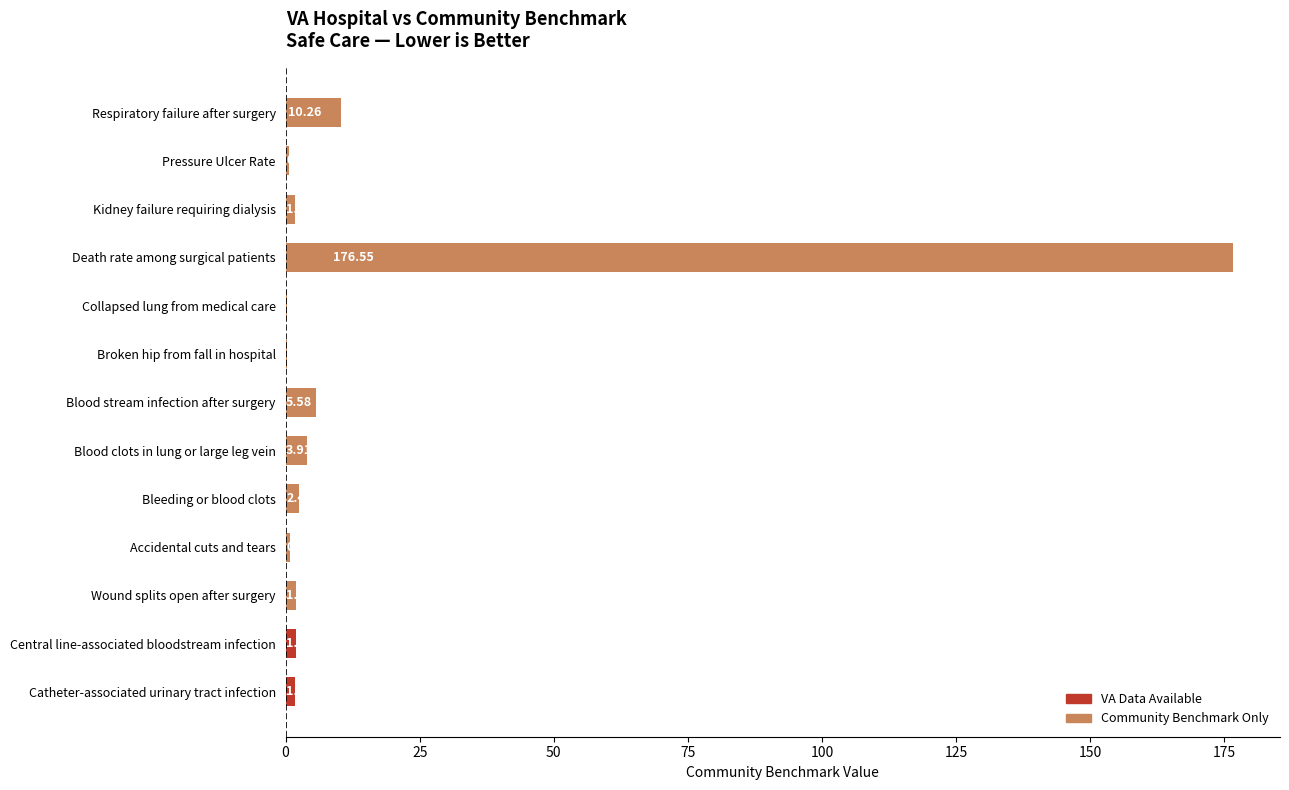

What is the sum of the values at Blood clots in lung or large leg vein and Respiratory failure after surgery?

14.2